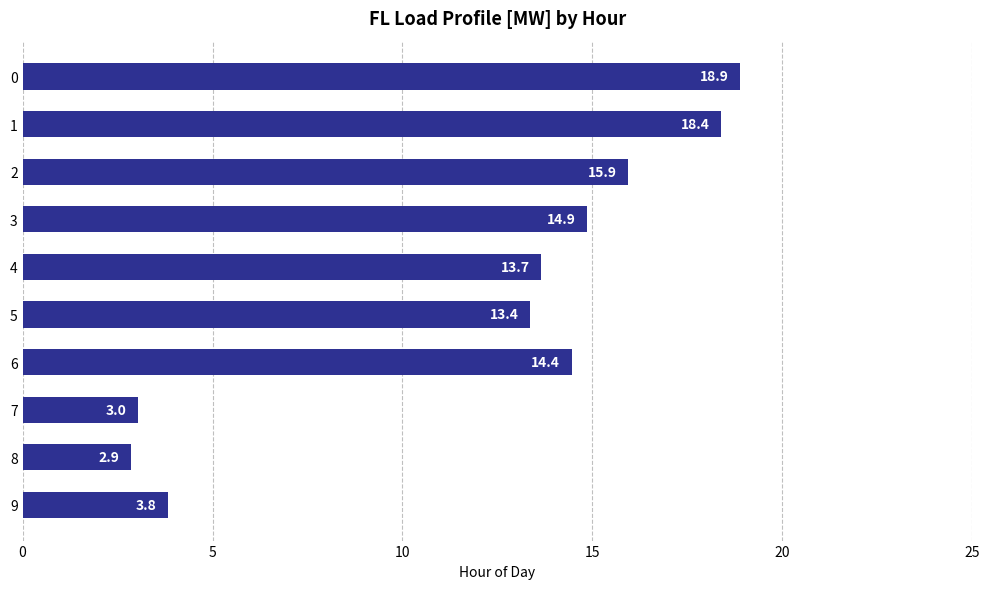

Where is the data nearest to the value 10?

5